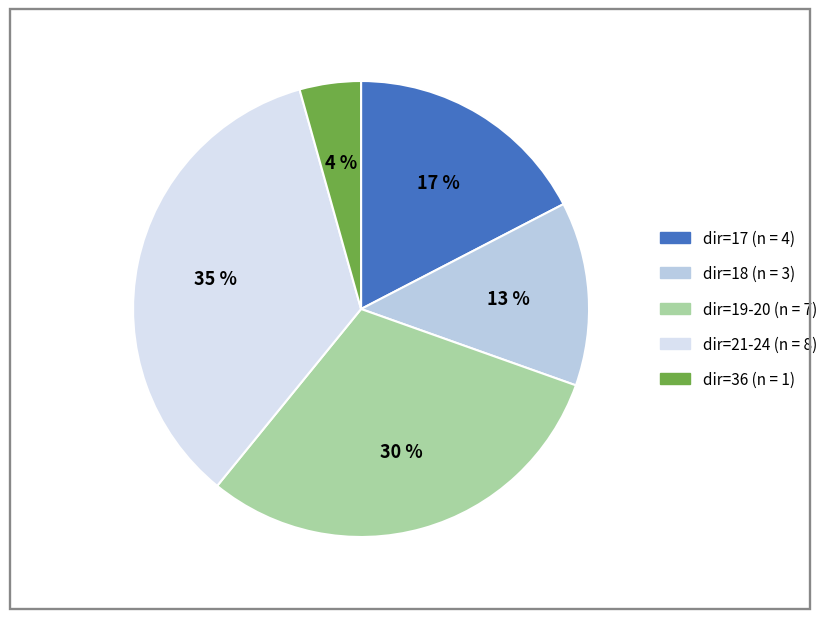

Count the number of slices in the pie.

5